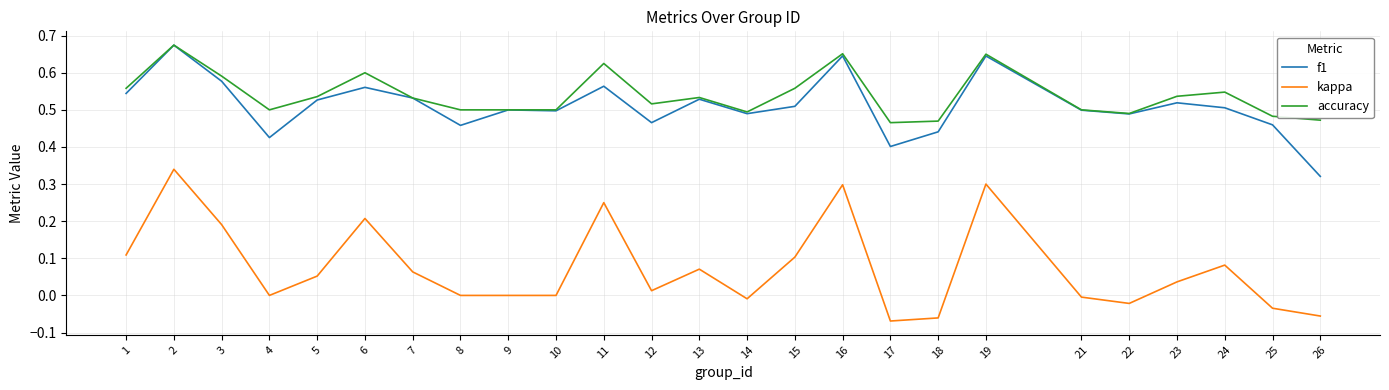

What is the total value across all series at 22?

1.0